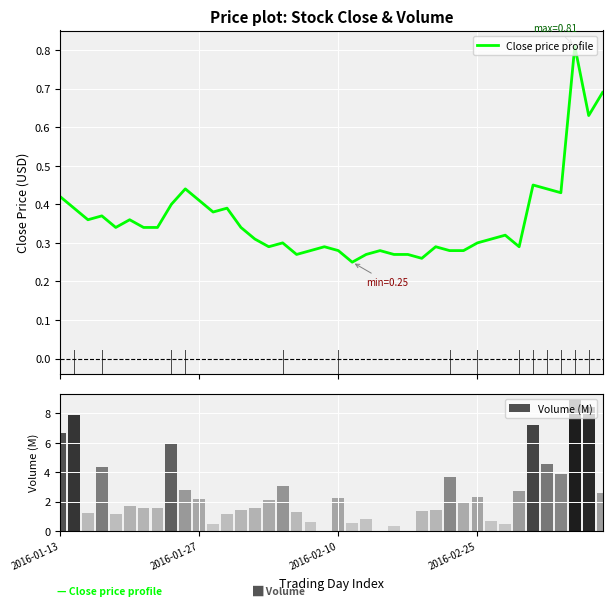

Reading right to left, list all the values displayed in this chart.

Close price profile: 0.7	0.6	0.8	0.4	0.4	0.5	0.3	0.3	0.3	0.3	0.3	0.3	0.3	0.3	0.3	0.3	0.3	0.3	0.2	0.3	0.3	0.3	0.3	0.3	0.3	0.3	0.3	0.4	0.4	0.4	0.4	0.4	0.3	0.3	0.4	0.3	0.4	0.4	0.4	0.4
Volume (M): 2.6	8.4	8.9	3.9	4.6	7.2	2.7	0.5	0.7	2.3	1.9	3.7	1.5	1.4	0.0	0.3	0.0	0.8	0.5	2.2	0.0	0.6	1.3	3.0	2.1	1.6	1.4	1.1	0.5	2.1	2.8	5.9	1.6	1.6	1.7	1.1	4.4	1.2	7.9	6.7